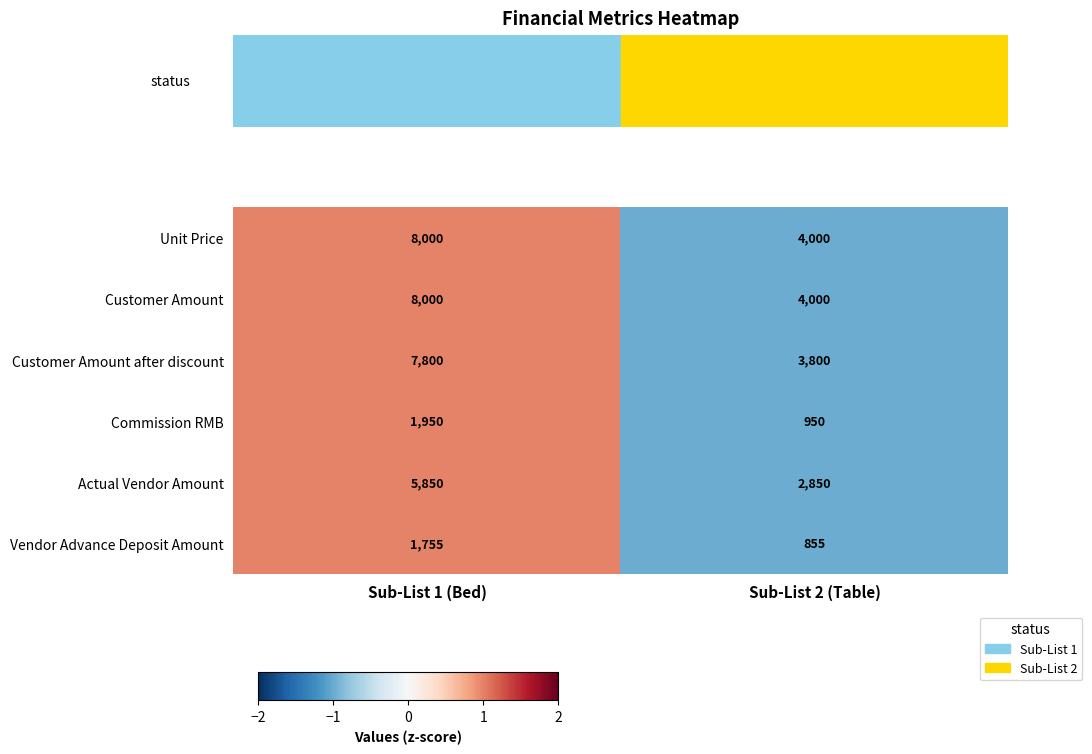

Reading left to right, transcribe all the data shown in this chart.

Unit Price: Sub-List 1 (Bed)=8000	Sub-List 2 (Table)=4000
Customer Amount: Sub-List 1 (Bed)=8000	Sub-List 2 (Table)=4000
Customer Amount after discount: Sub-List 1 (Bed)=7800	Sub-List 2 (Table)=3800
Commission RMB: Sub-List 1 (Bed)=1950	Sub-List 2 (Table)=950
Actual Vendor Amount: Sub-List 1 (Bed)=5850	Sub-List 2 (Table)=2850
Vendor Advance Deposit Amount: Sub-List 1 (Bed)=1755	Sub-List 2 (Table)=855